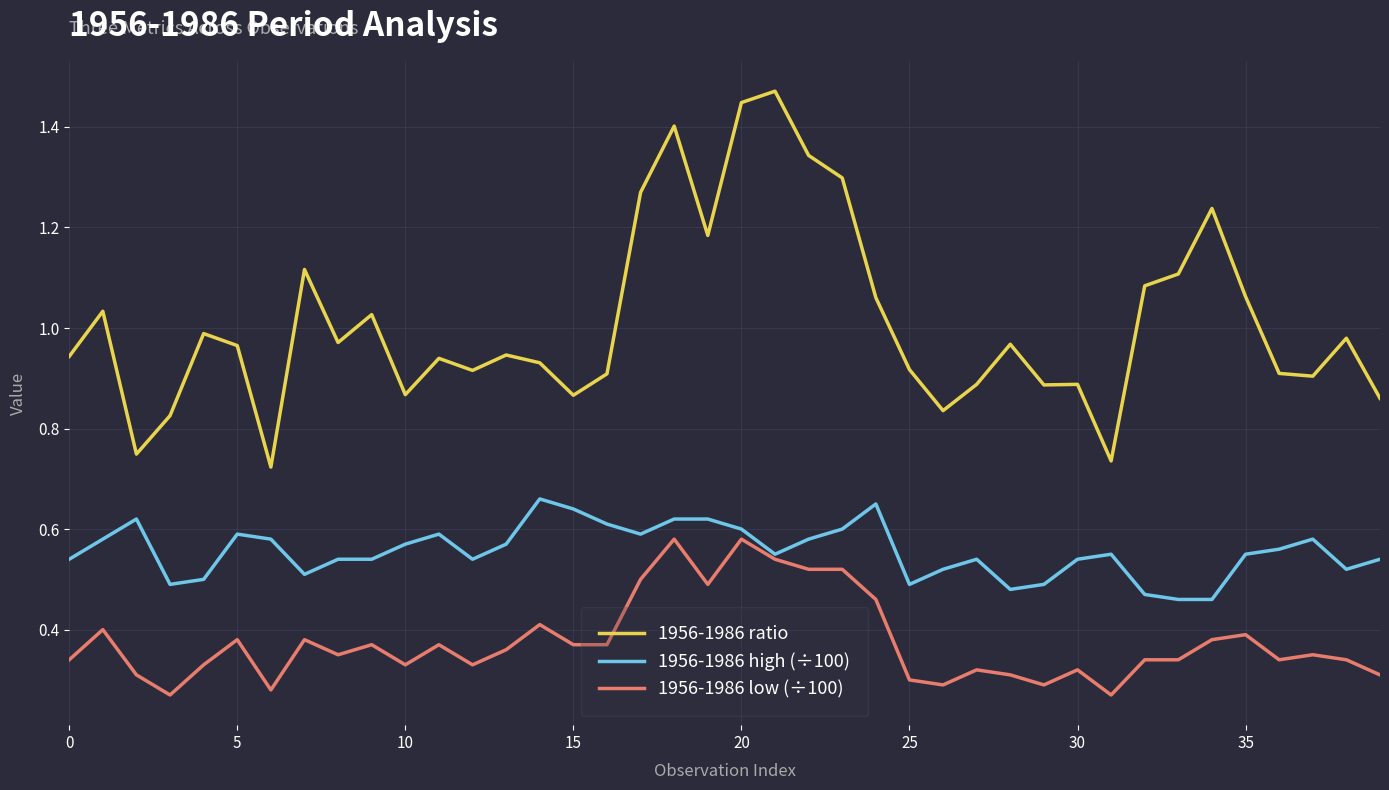

Which series has the largest range (max minus min)?

1956-1986 ratio